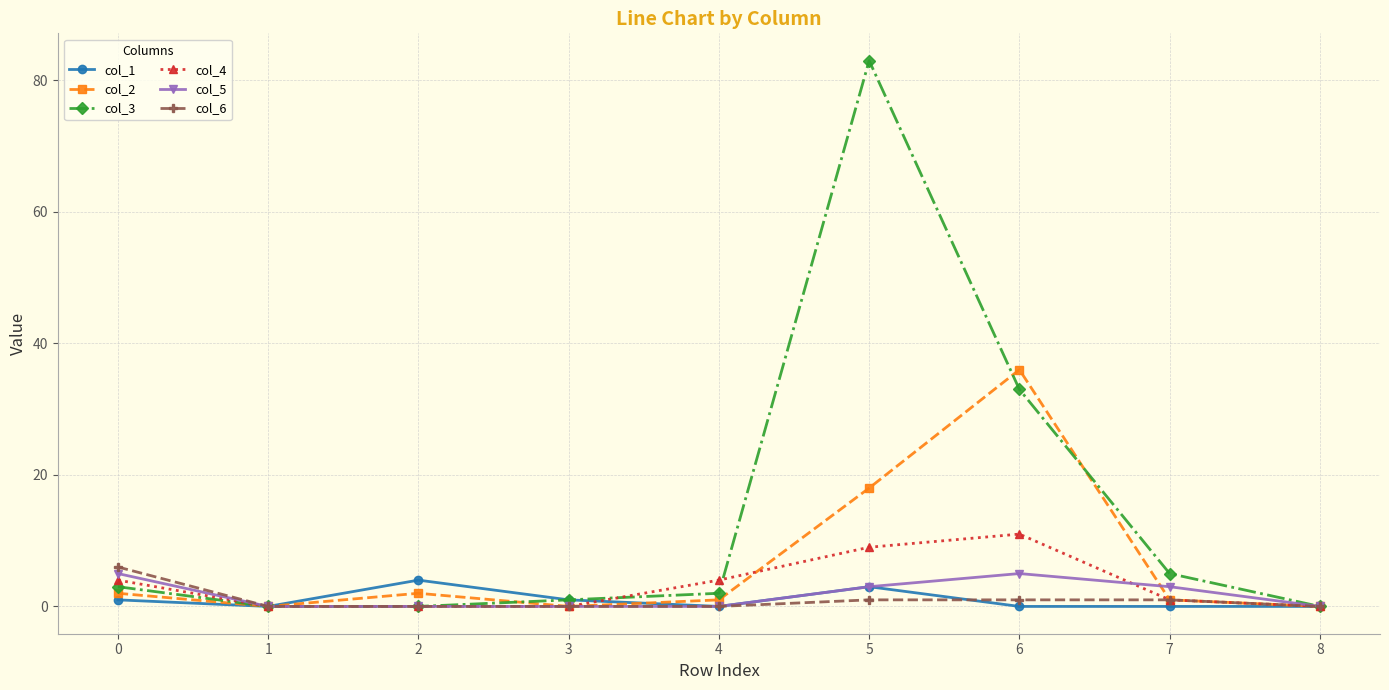

Which series has the largest total across all categories?

col_3